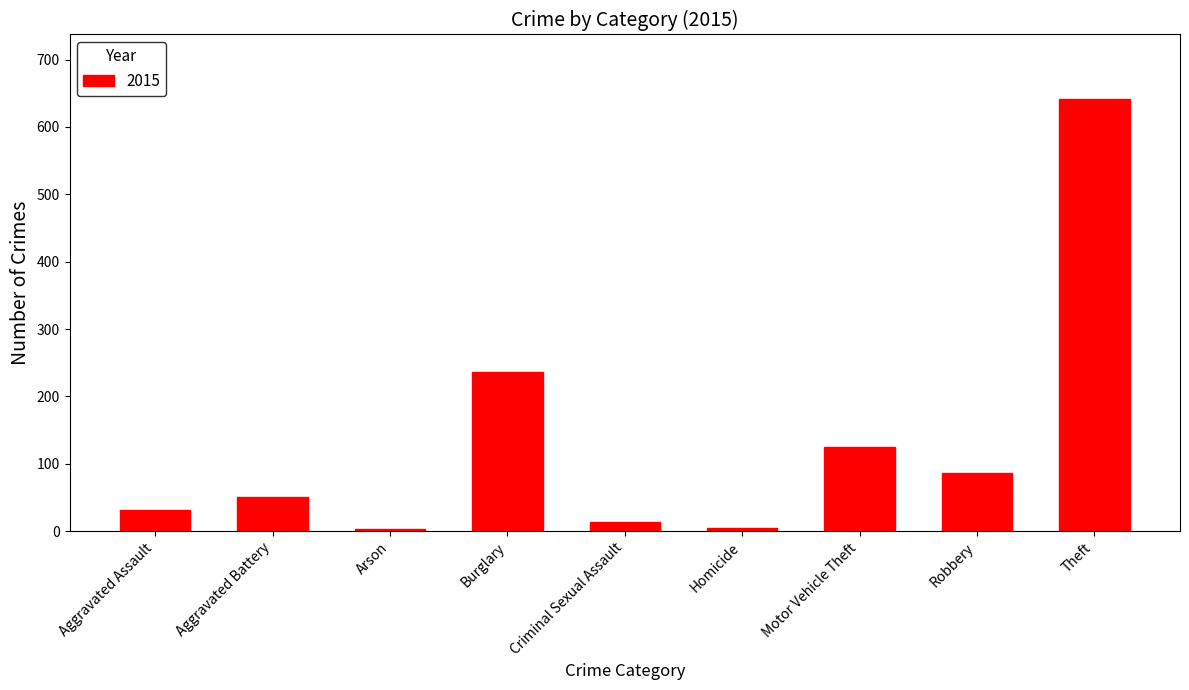

Is it true that the value at Theft is 641?

True